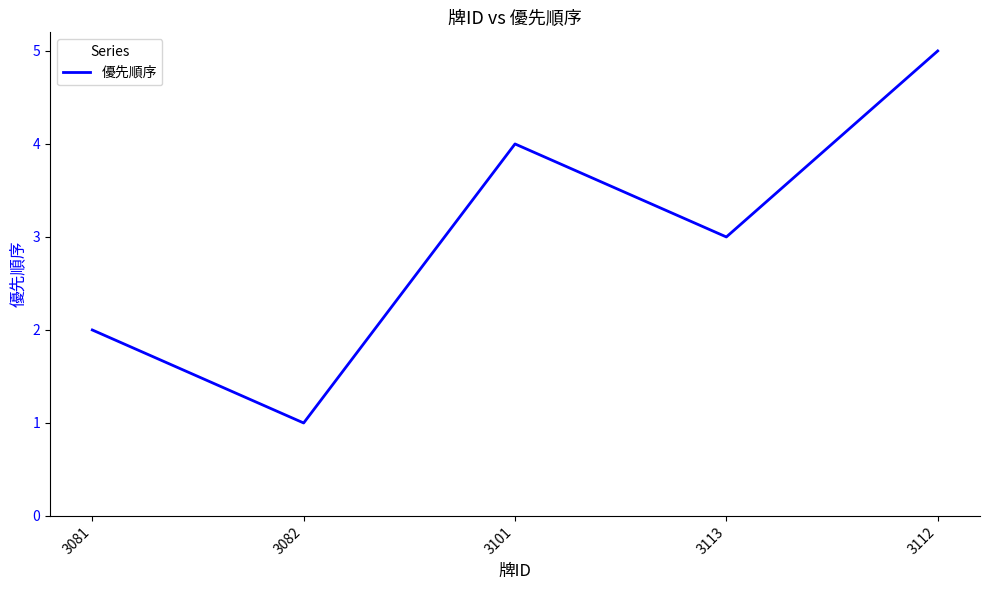

List the labels in order of value, smallest first.

3082, 3081, 3113, 3101, 3112